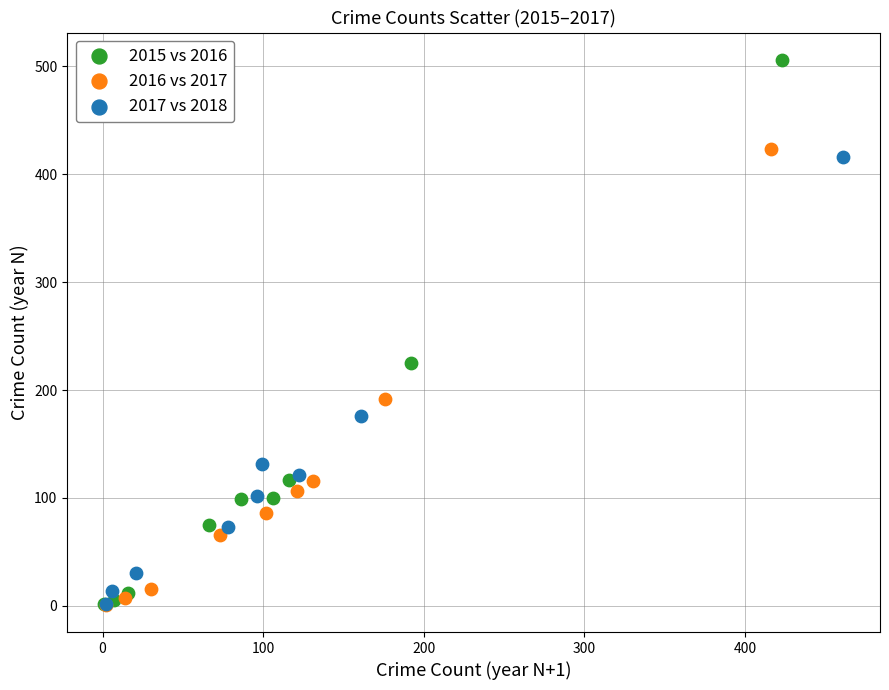

Which series has the largest Y range (max minus min)?

2015 vs 2016